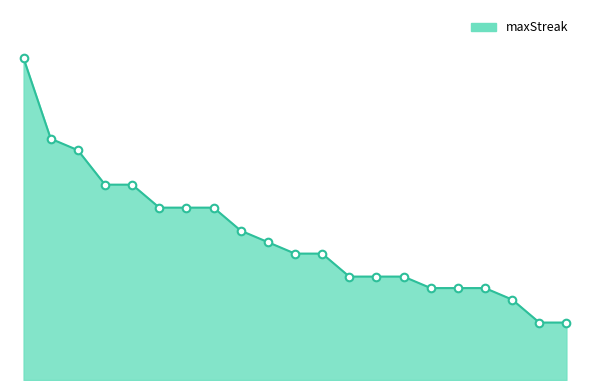

Is this an area chart (filled region under the line)?

Yes